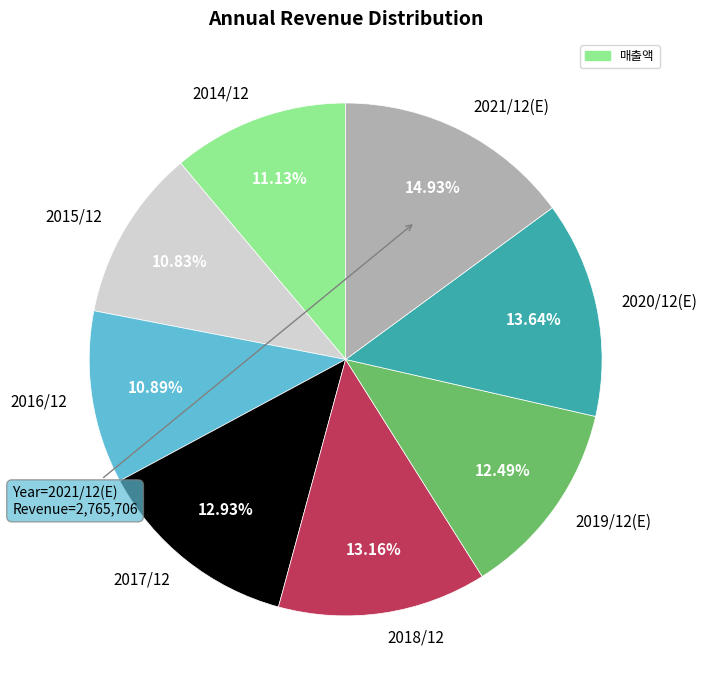

Which has a higher value, 2015/12 or 2018/12?

2018/12